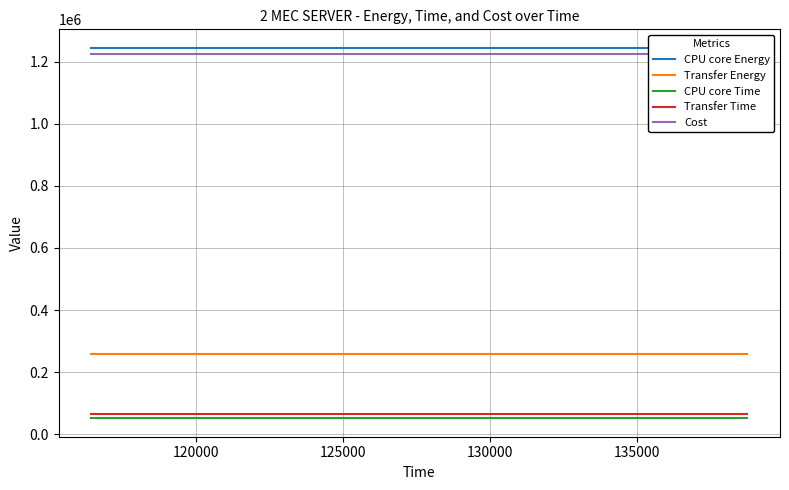

True or false: Transfer Time and Transfer Energy intersect in this chart.

False